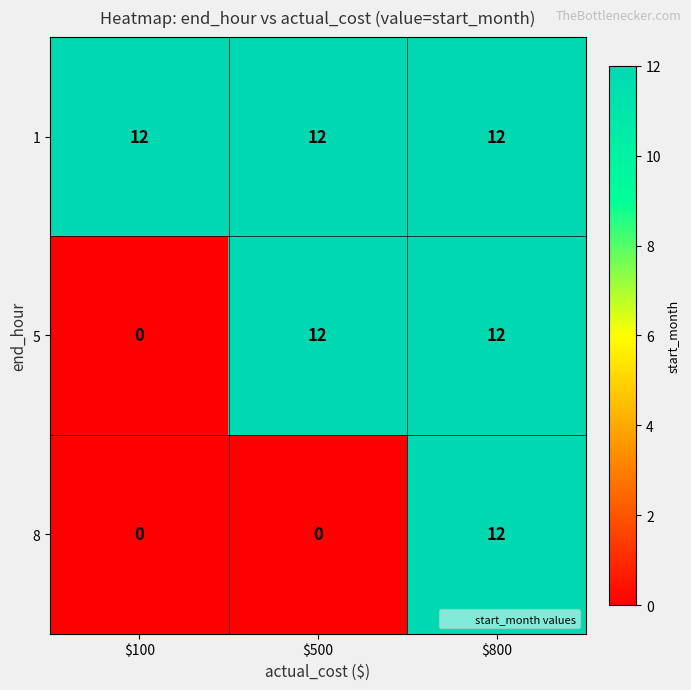

What is the average value of the 1 series?

12